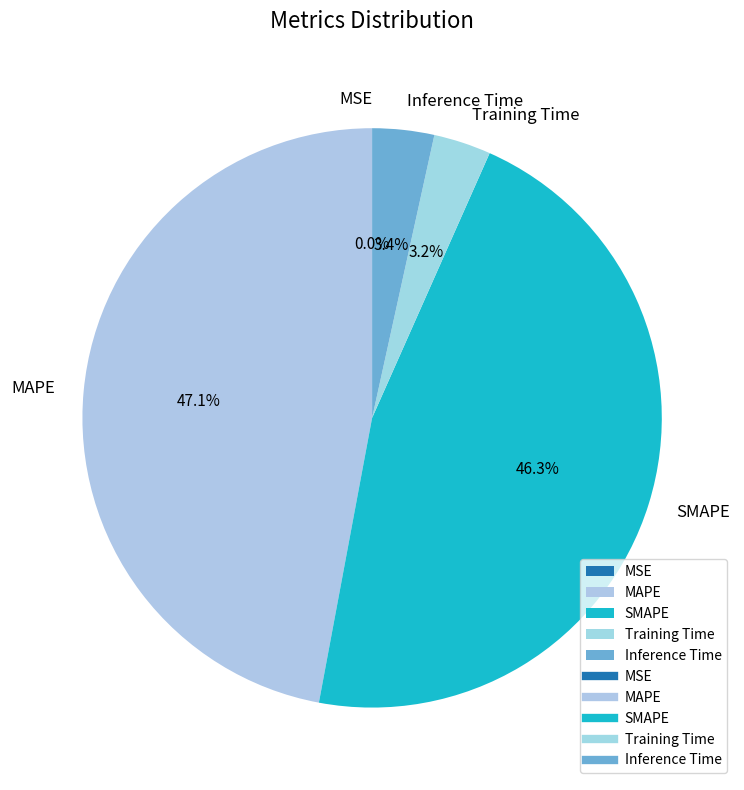

Which category has the biggest portion of the pie?

MAPE